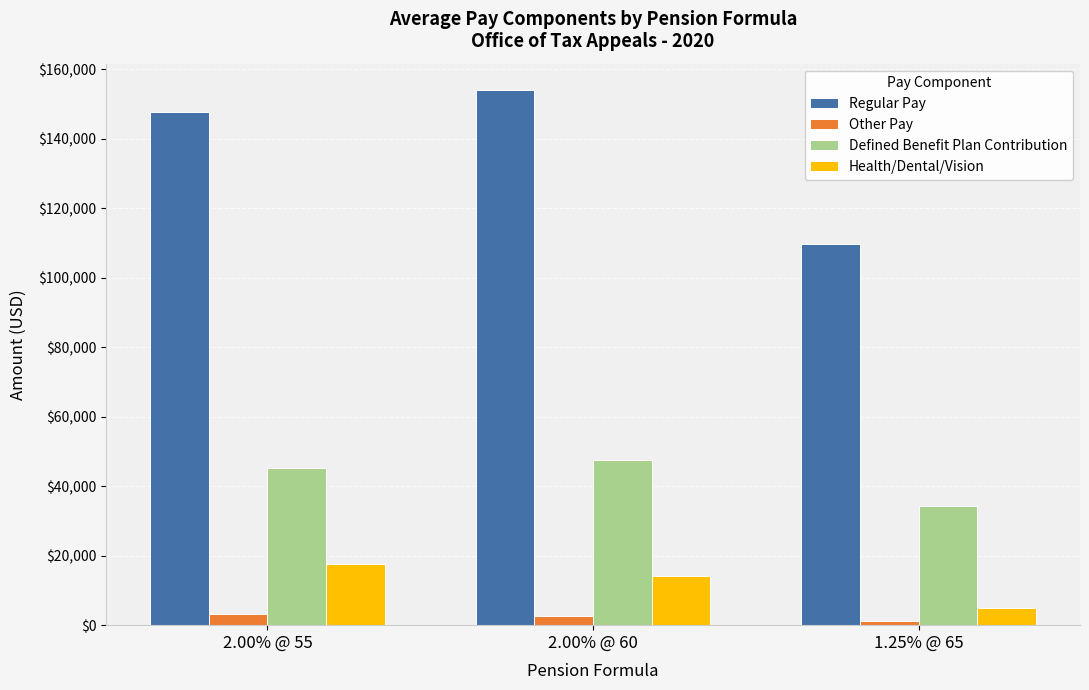

Which category has the highest value across all series?

2.00% @ 60